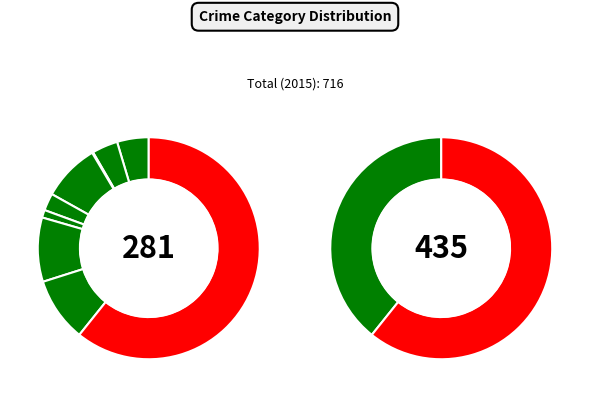

What portion of the pie excludes Robbery?

90.6%